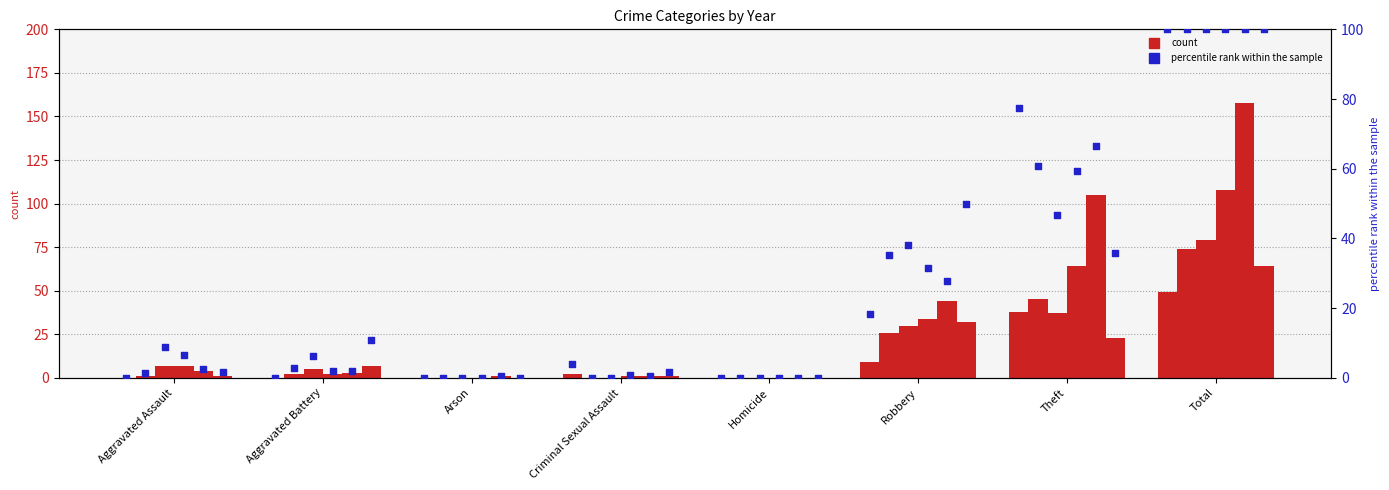

At how many categories does at least one series exceed 118?

1